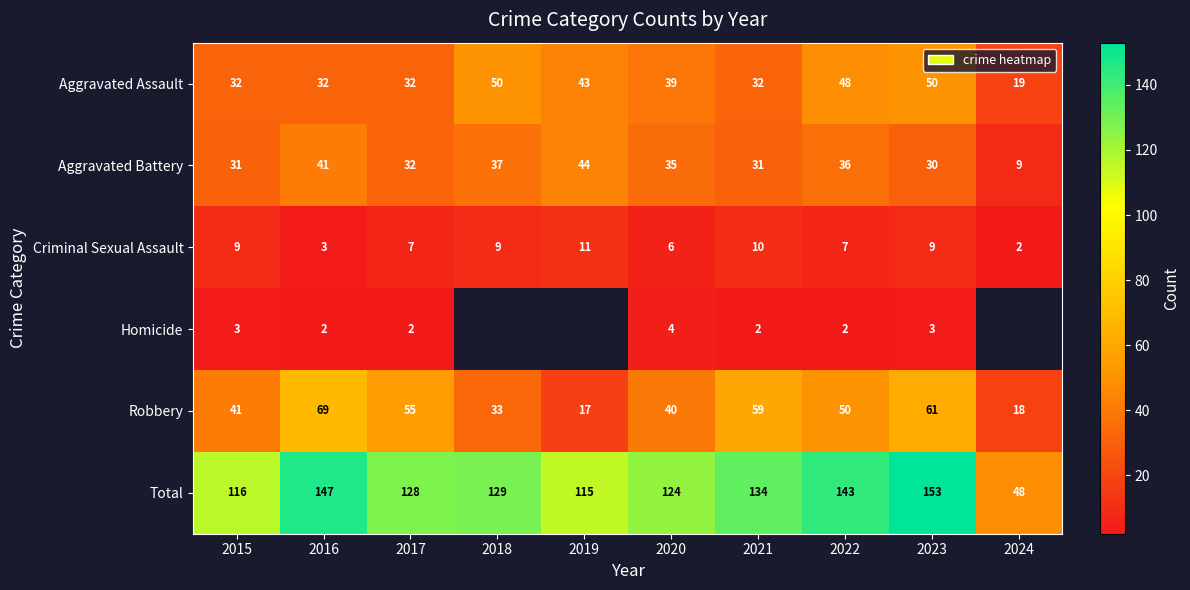

Between 2020 and 2023, which series saw the biggest shift?

Total